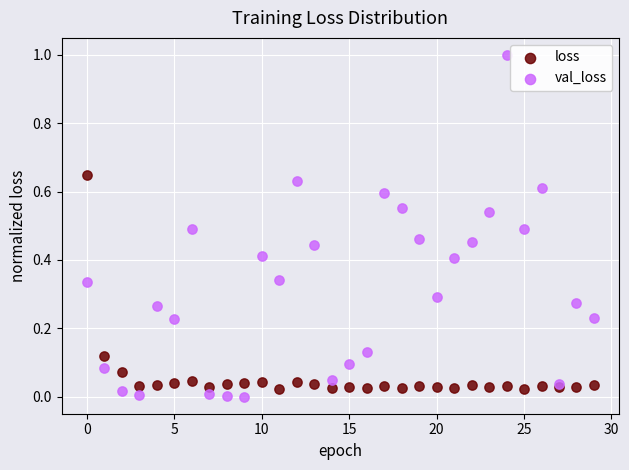

Which series reaches the maximum Y coordinate?

val_loss